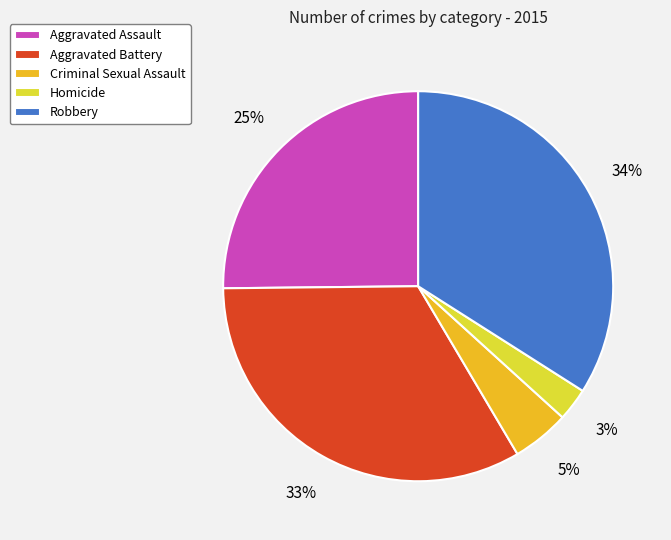

Which category has the smallest portion of the pie?

Homicide